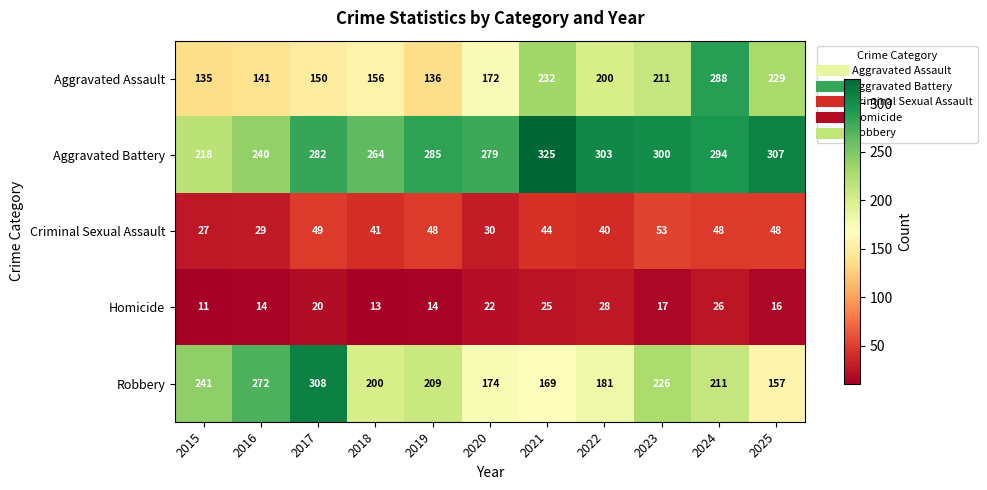

What is the minimum value shown in the chart?

11